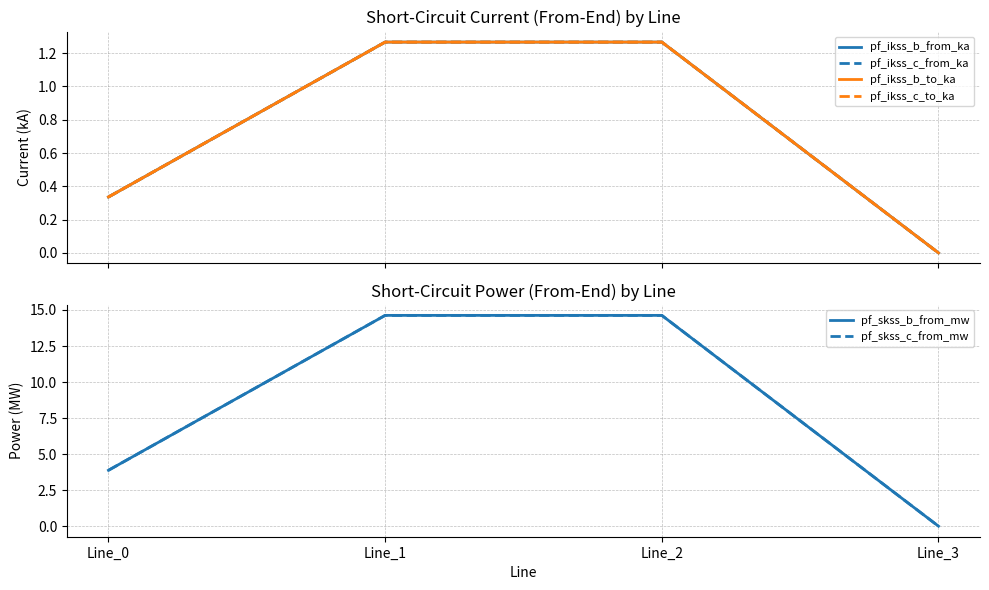

What is the maximum value for pf_ikss_b_from_ka?

1.3